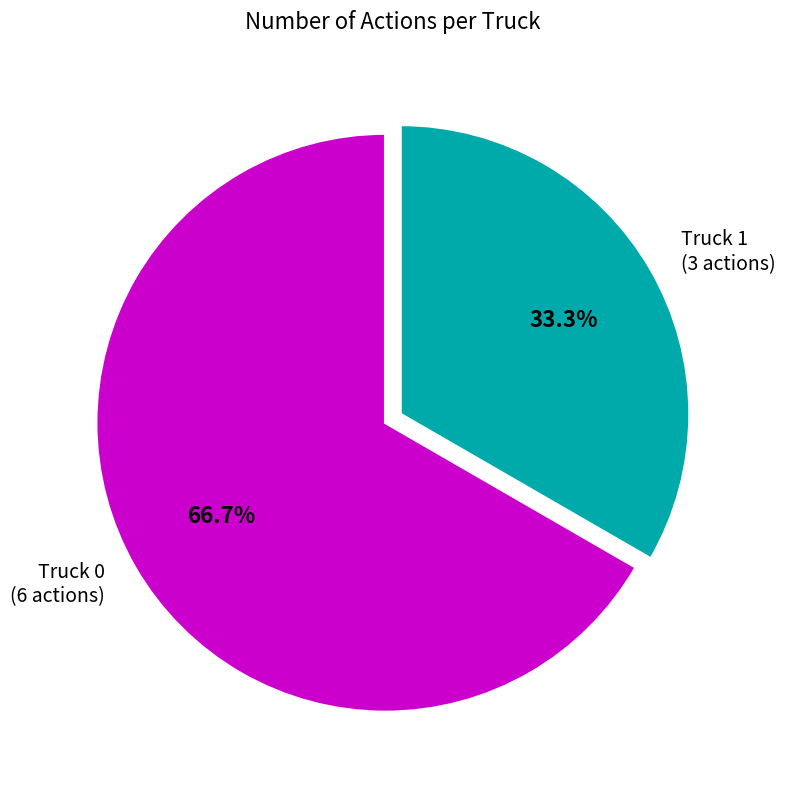

Is the sum of Truck 0 and Truck 1 greater than half?

Yes